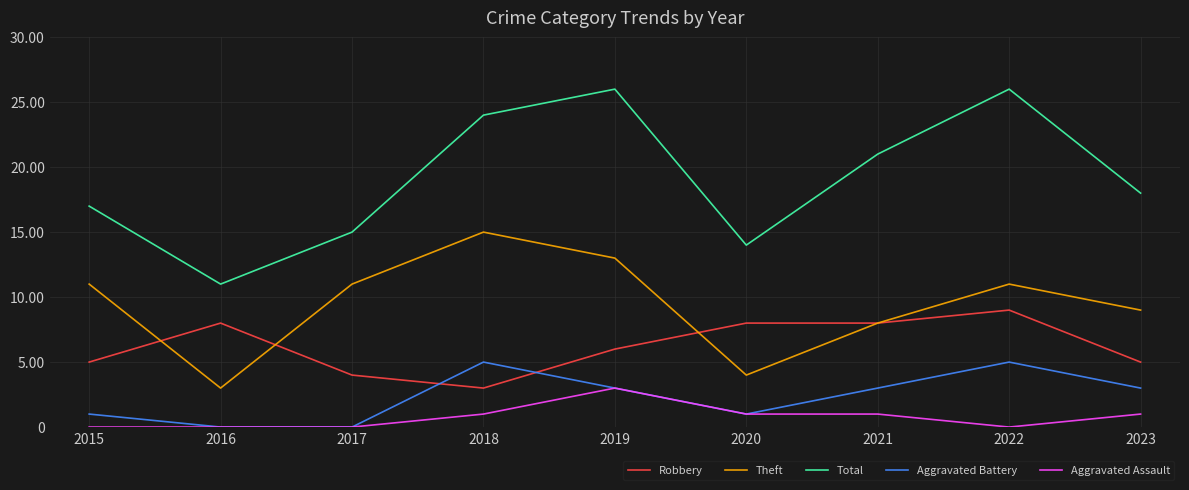

List the series in order of their peak value, highest first.

Total, Theft, Robbery, Aggravated Battery, Aggravated Assault